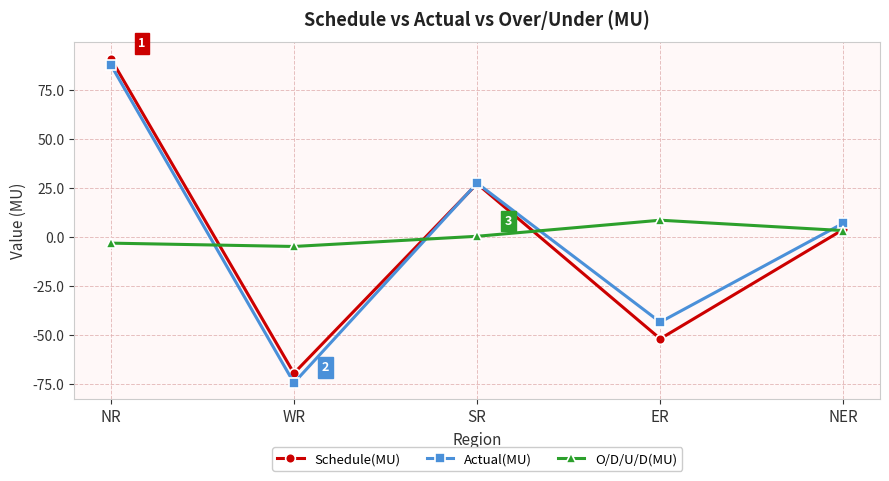

Reading left to right, extract all data points from this chart.

Schedule(MU): 91.0	-69.6	27.1	-52.0	3.8
Actual(MU): 87.8	-74.5	27.4	-43.5	7.0
O/D/U/D(MU): -3.2	-4.9	0.3	8.5	3.2